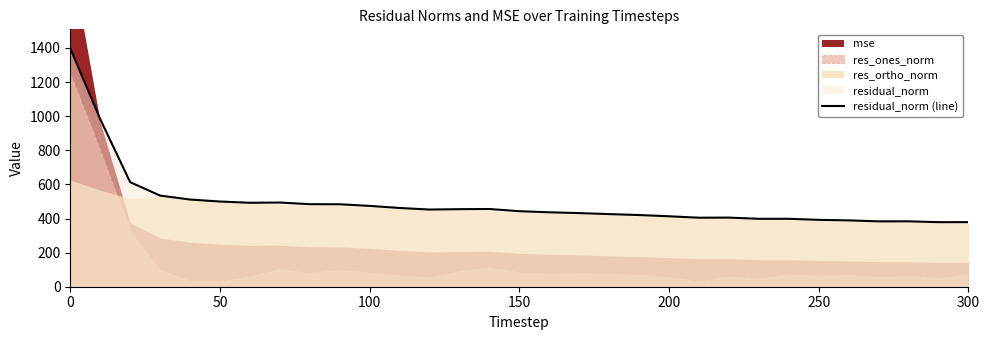

The residual_norm (line) series shows 499.6 at 50. True or false?

True